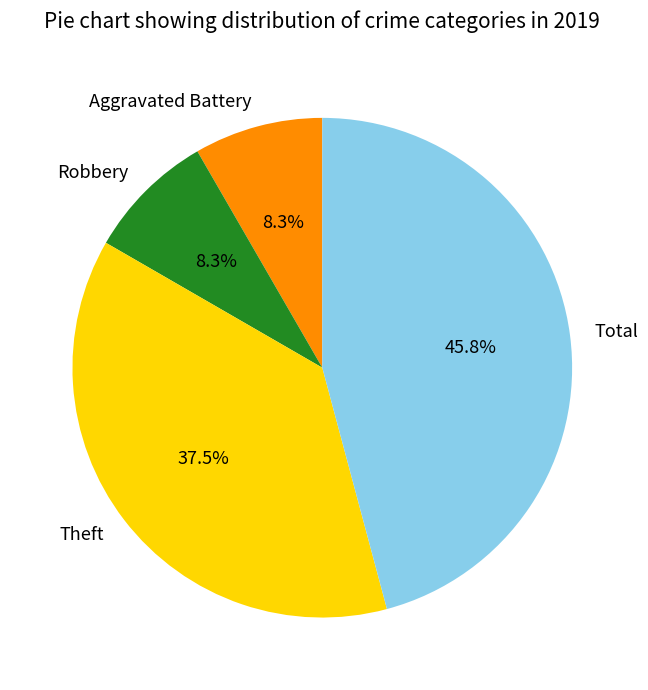

What portion of the pie excludes Robbery?

91.7%